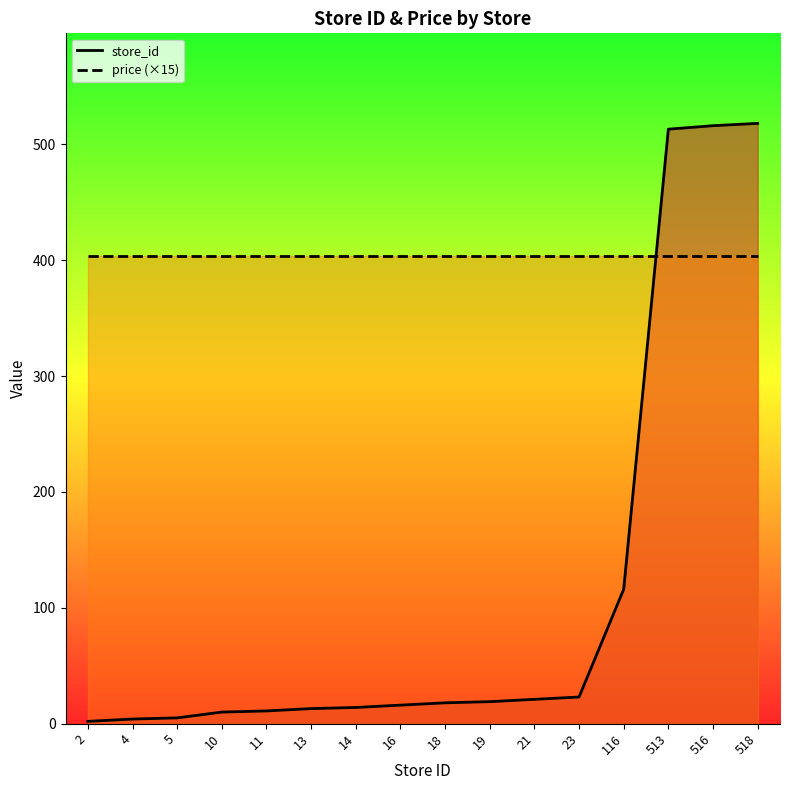

What is the greatest value displayed?

518.0